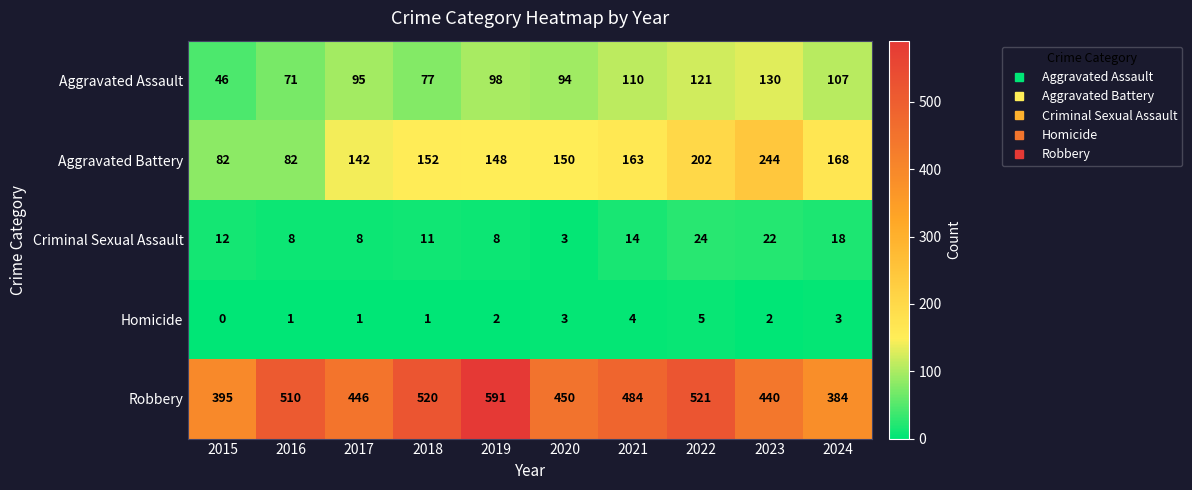

Rank the series by their maximum value, from highest to lowest.

Robbery, Aggravated Battery, Aggravated Assault, Criminal Sexual Assault, Homicide